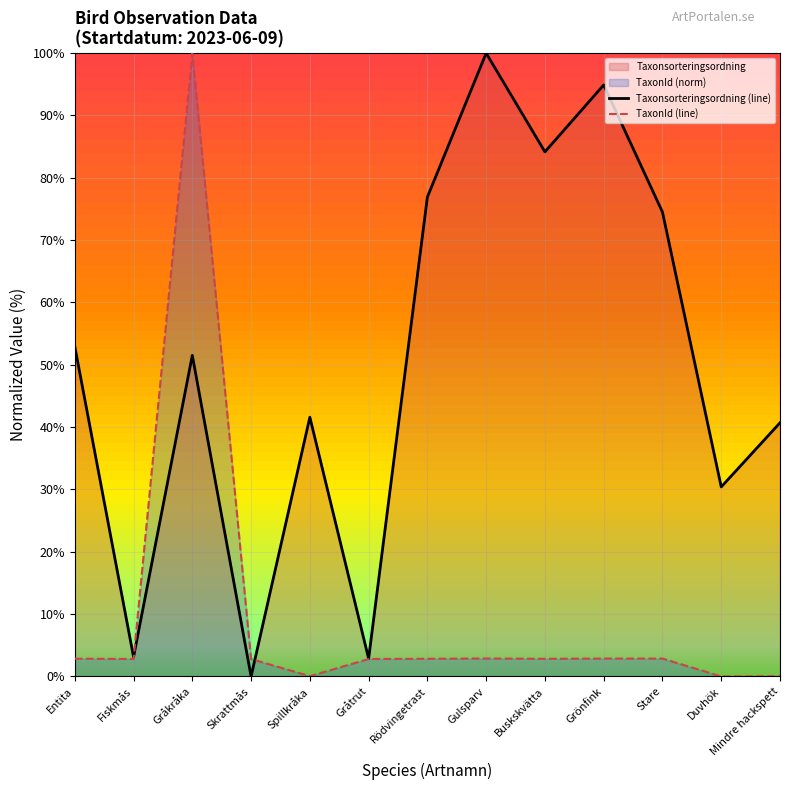

True or false: Taxonsorteringsordning (line) and TaxonId (line) intersect in this chart.

True